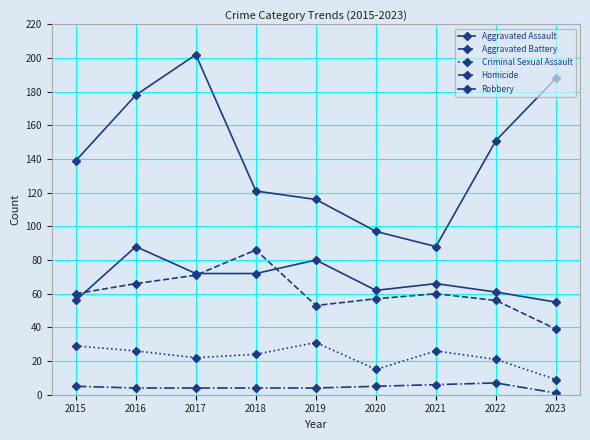

Is this an area chart (filled region under the line)?

No